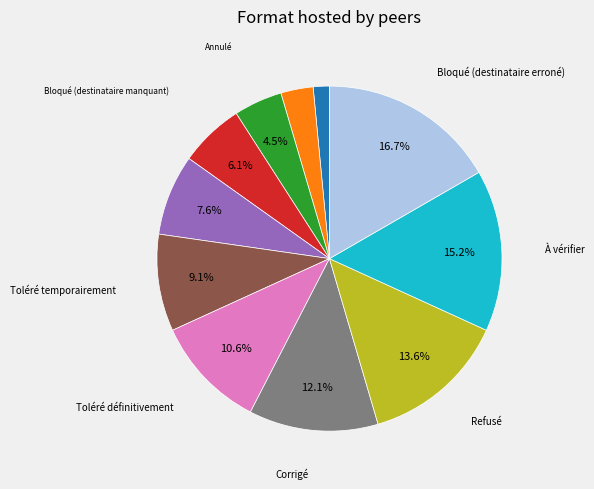

Between Bloqué (destinataire erroné) and À traiter, which is larger?

Bloqué (destinataire erroné)